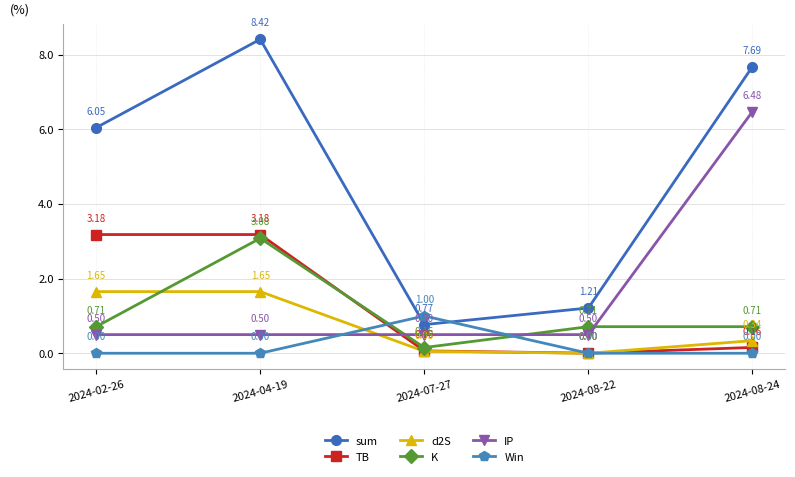

True or false: IP has a value of 6.5 at 2024-08-24.

True